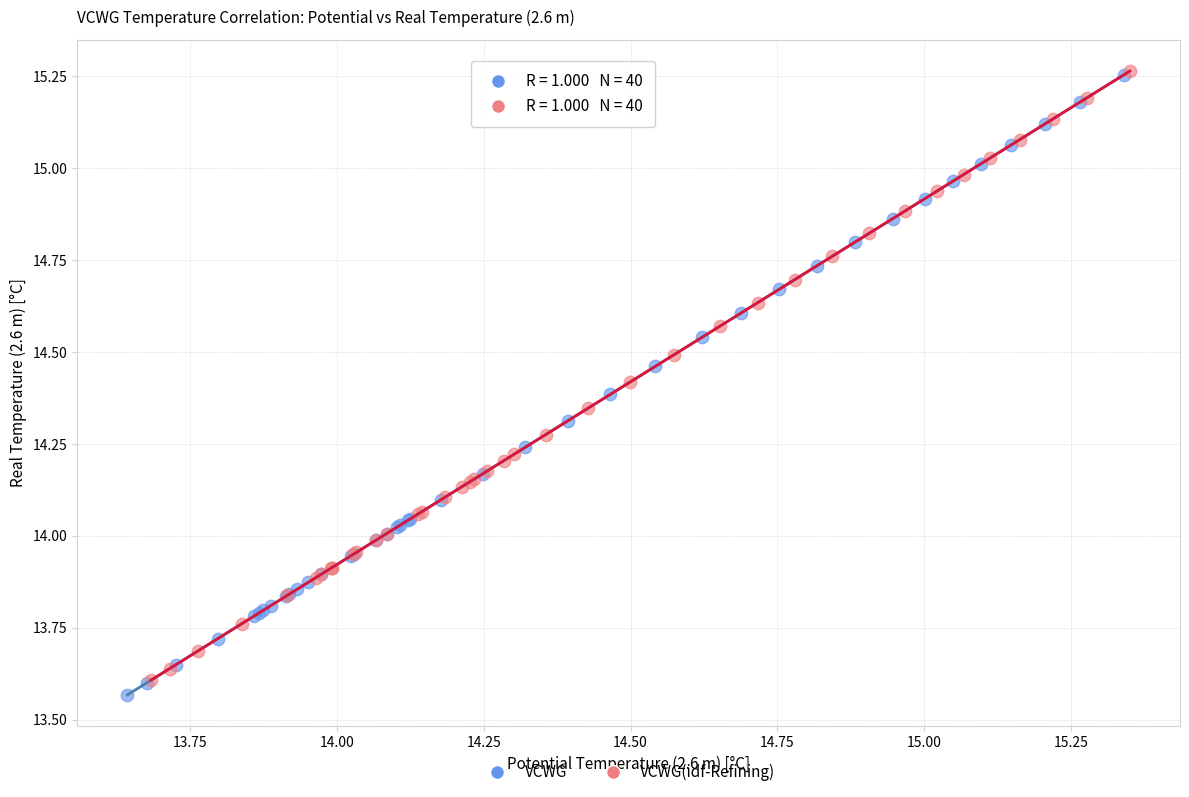

Which series has the largest Y range (max minus min)?

VCWG